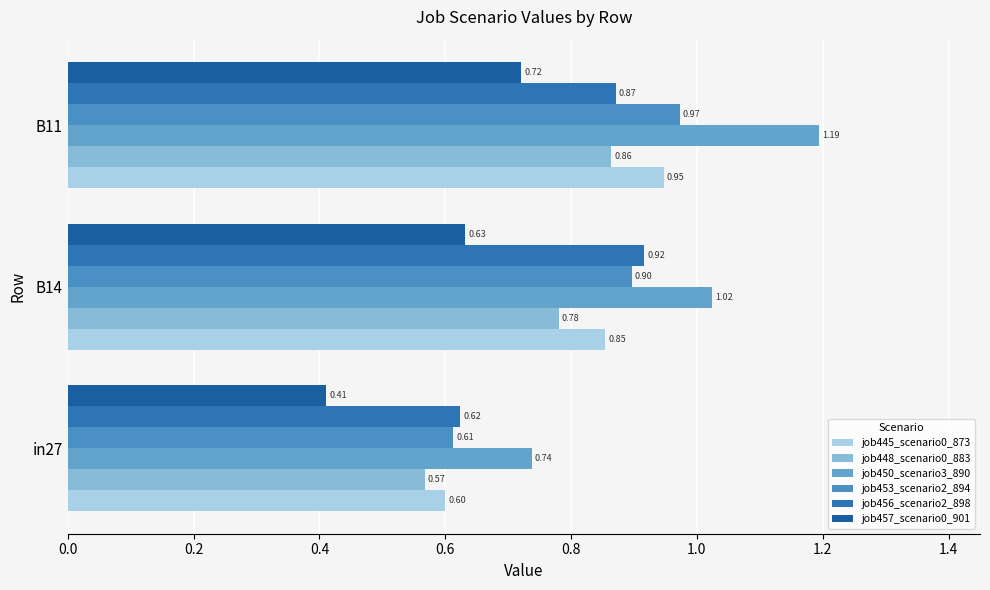

What are all the series names shown in the legend?

job445_scenario0_873, job448_scenario0_883, job450_scenario3_890, job453_scenario2_894, job456_scenario2_898, job457_scenario0_901